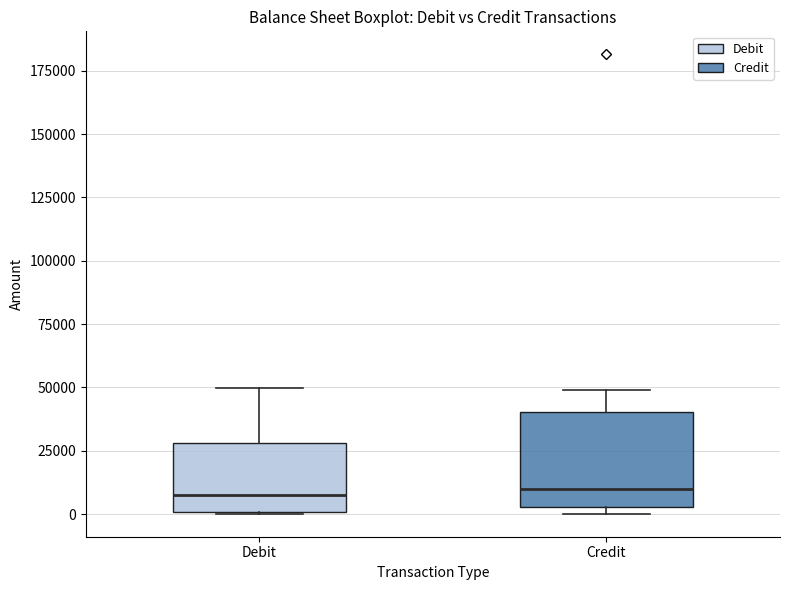

Reading left to right, read every box against the y-axis: the position of its median line, the range the box covers, and the ends of its whiskers. The values are not printed on the chart, so give them approximately, as read against the axis.

Debit: median 5000, box 0 to 30000, whiskers 0 to 50000
Credit: median 10000, box 5000 to 40000, whiskers 0 to 50000